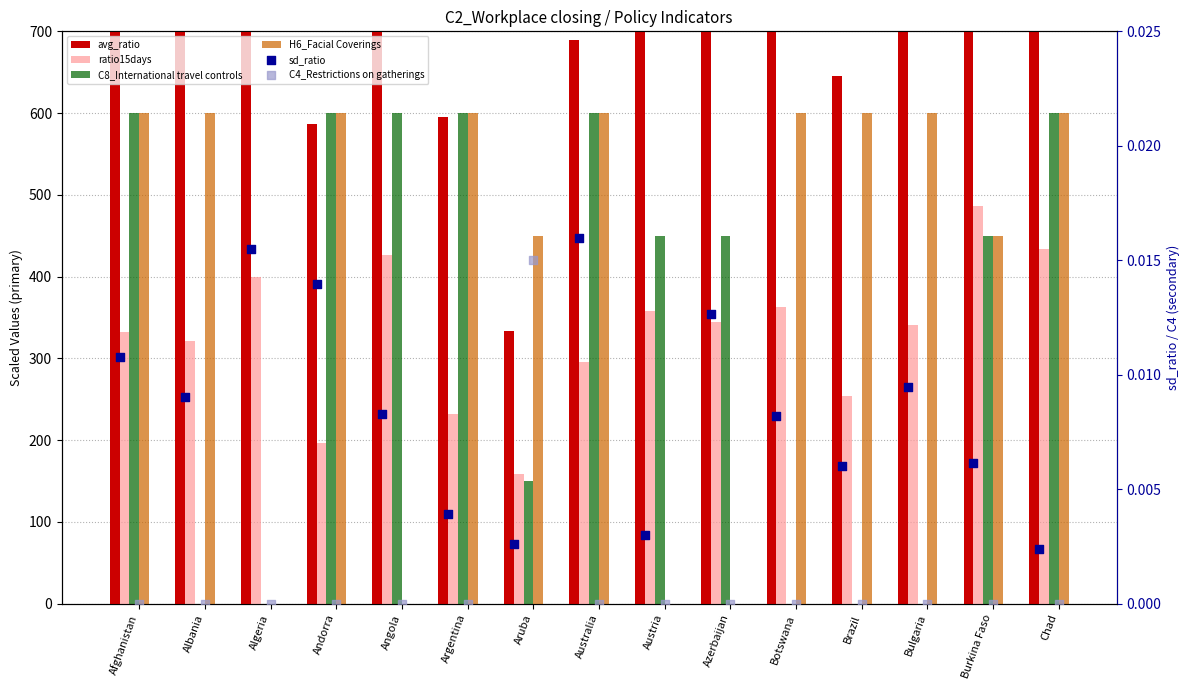

What is the total value across all series at Austria?

1739.8